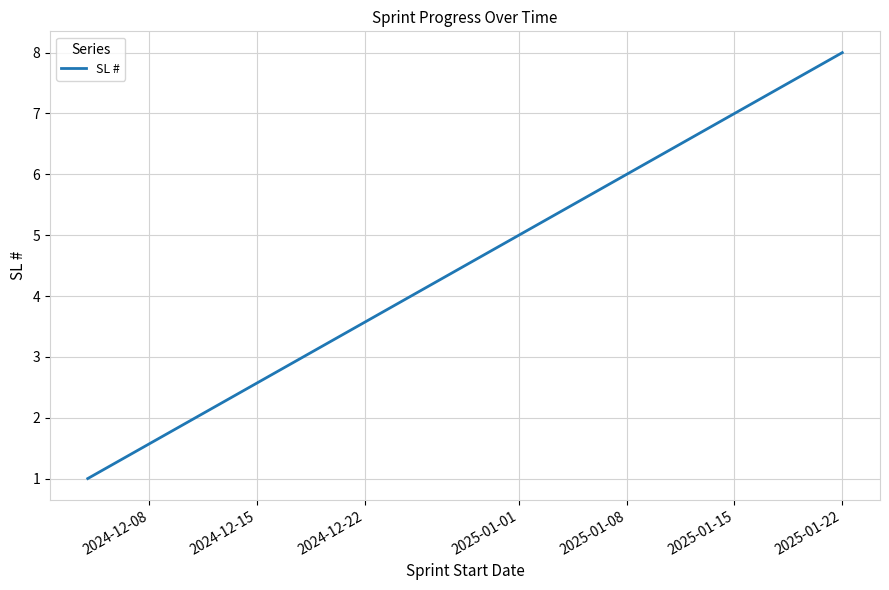

What is the sum of all values?

36